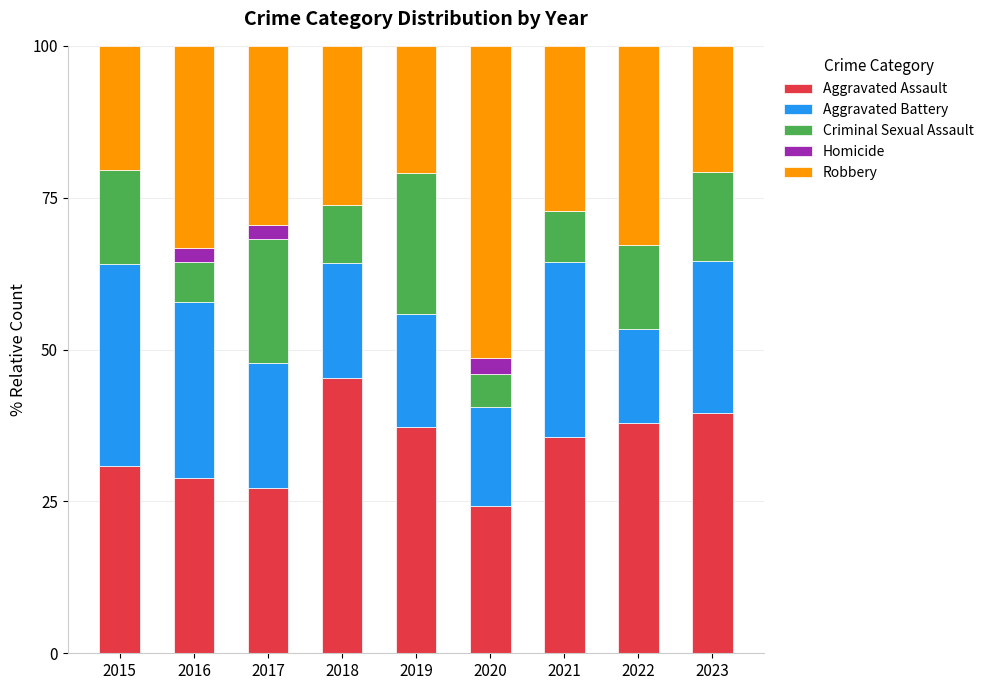

Is it true that Aggravated Assault equals 35.5 at 2017?

False